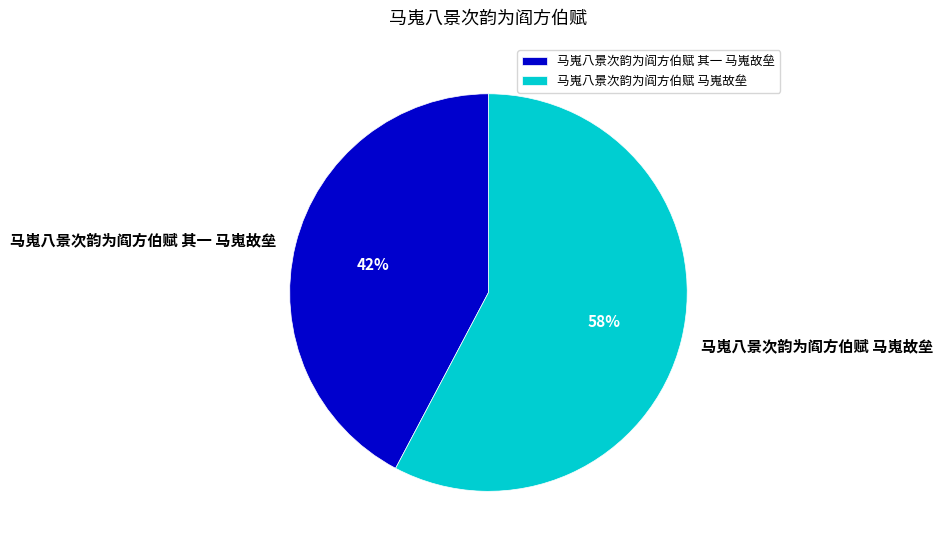

Rank the categories by value from highest to lowest.

马嵬八景次韵为阎方伯赋 马嵬故垒, 马嵬八景次韵为阎方伯赋 其一 马嵬故垒